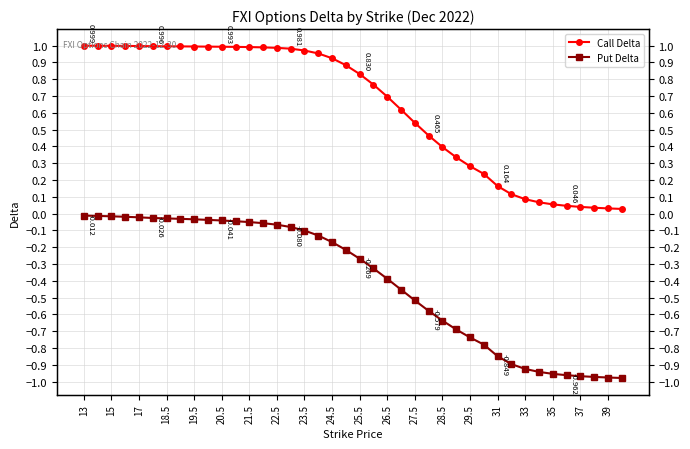

What are all the series names shown in the legend?

Call Delta, Put Delta